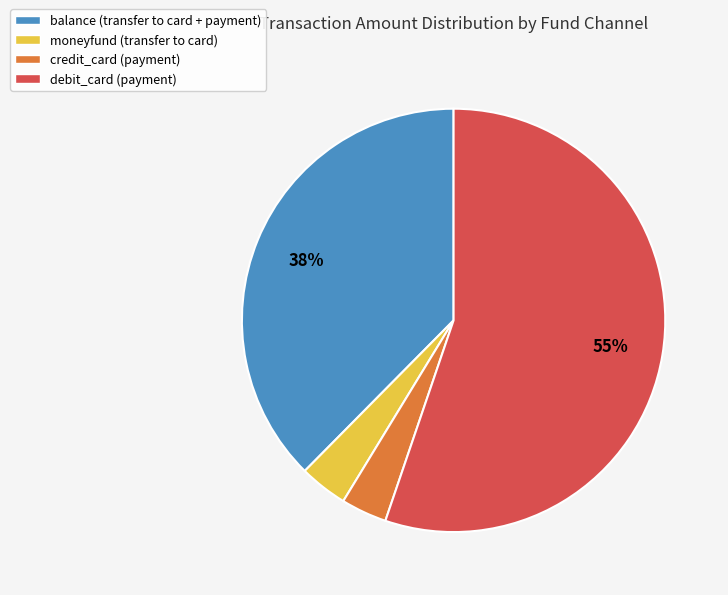

Between debit_card (payment) and moneyfund (transfer to card), which is larger?

debit_card (payment)